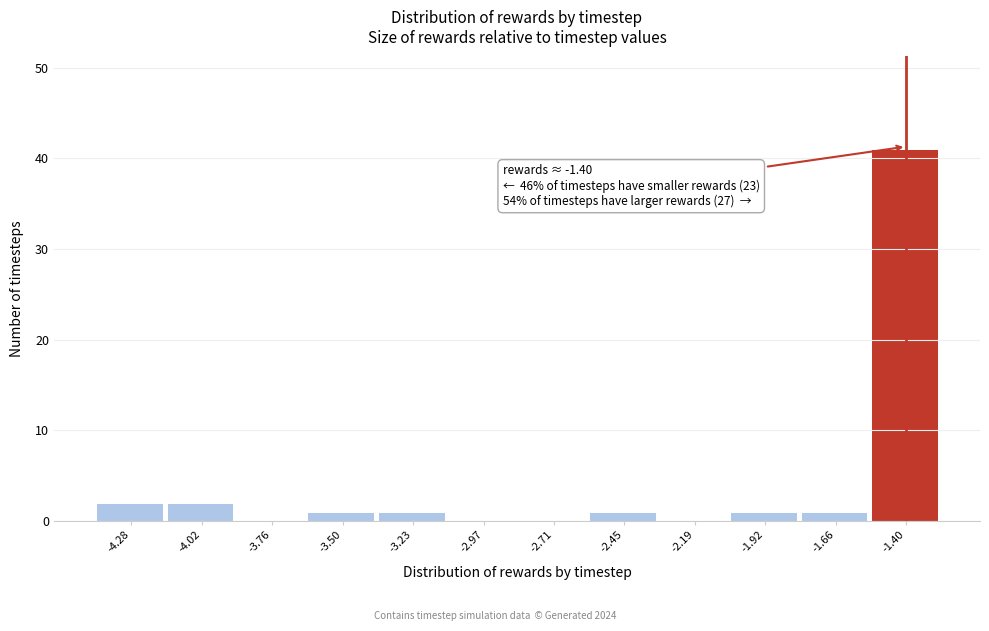

Over which range of the x-axis is the bar tallest?

-1.55 to -1.25